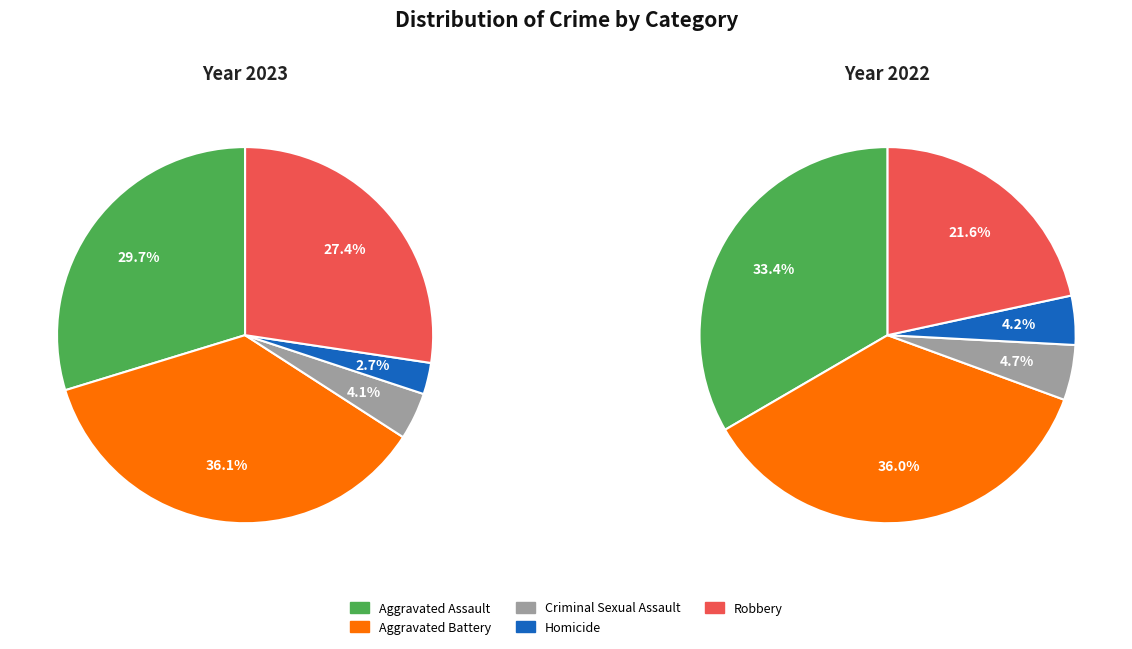

How many slices are in this pie chart?

5